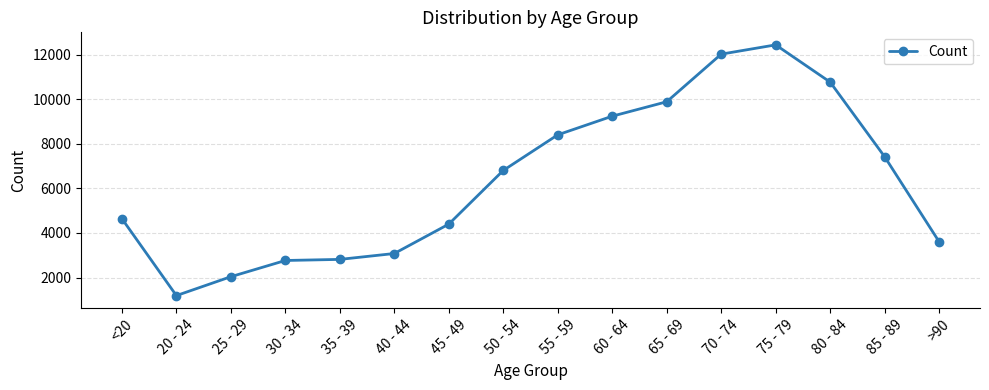

What is the label of the 7th point from the right?

60 - 64